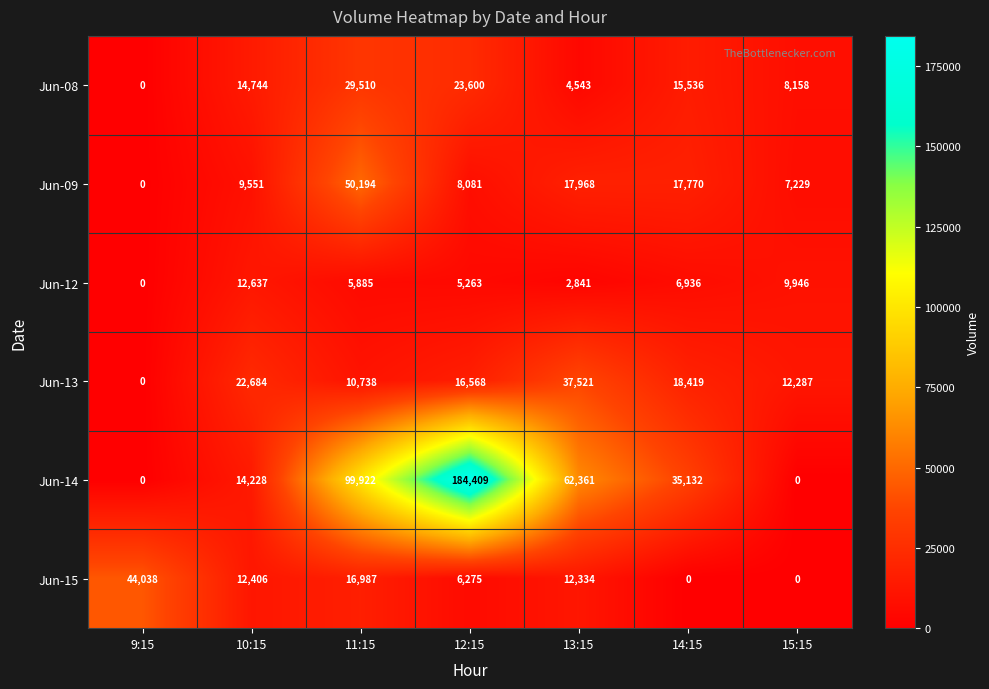

What is the difference between the second highest and minimum values in the Jun-13 series?

22684